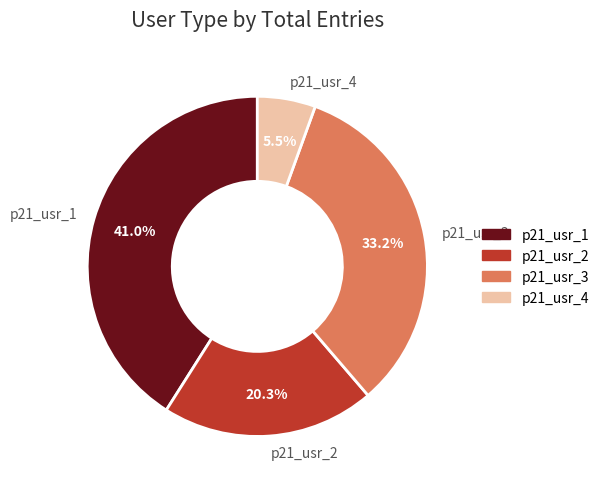

Do p21_usr_3 and p21_usr_2 together represent more than half of the pie?

Yes